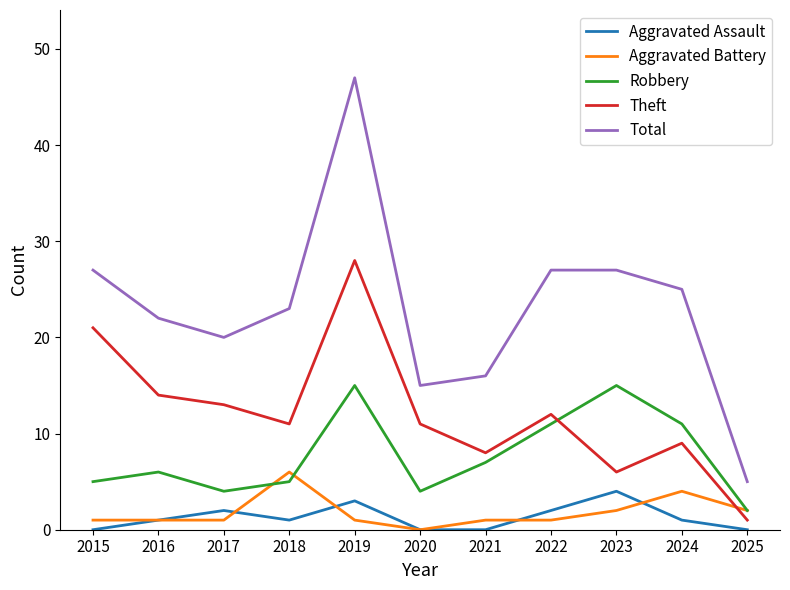

Rank the series at 2023 from lowest to highest value.

Aggravated Battery, Aggravated Assault, Theft, Robbery, Total